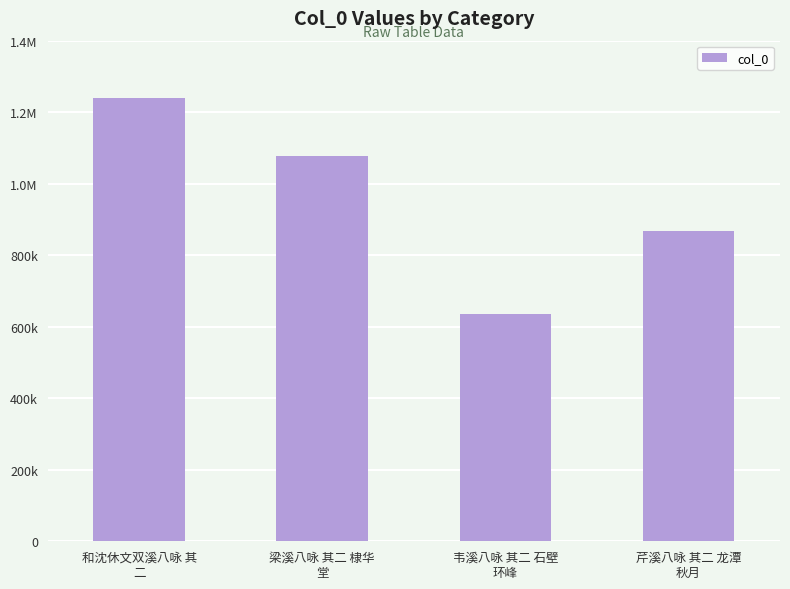

How many bars are there in total?

4